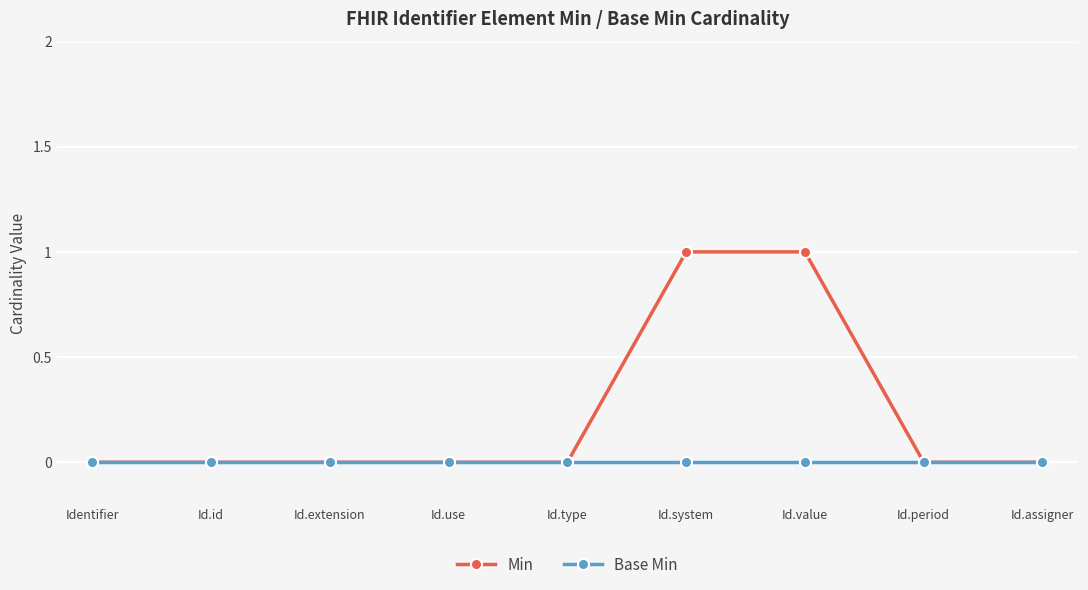

What is the label of the 2nd point from the right?

Id.period